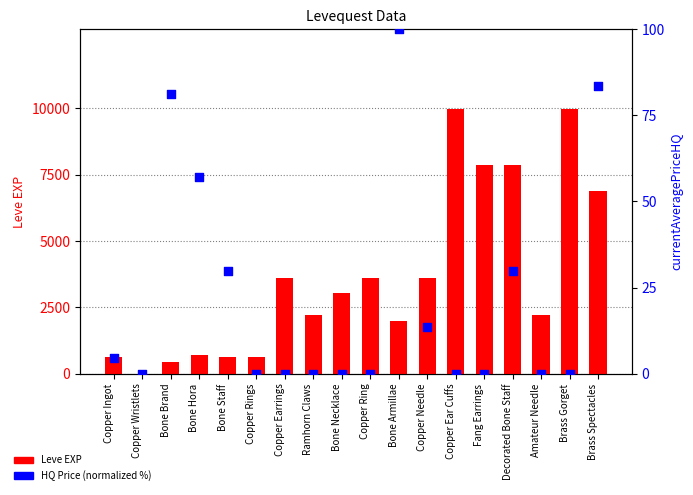

What are all the series names shown in the legend?

Leve EXP, HQ Price (norm %)